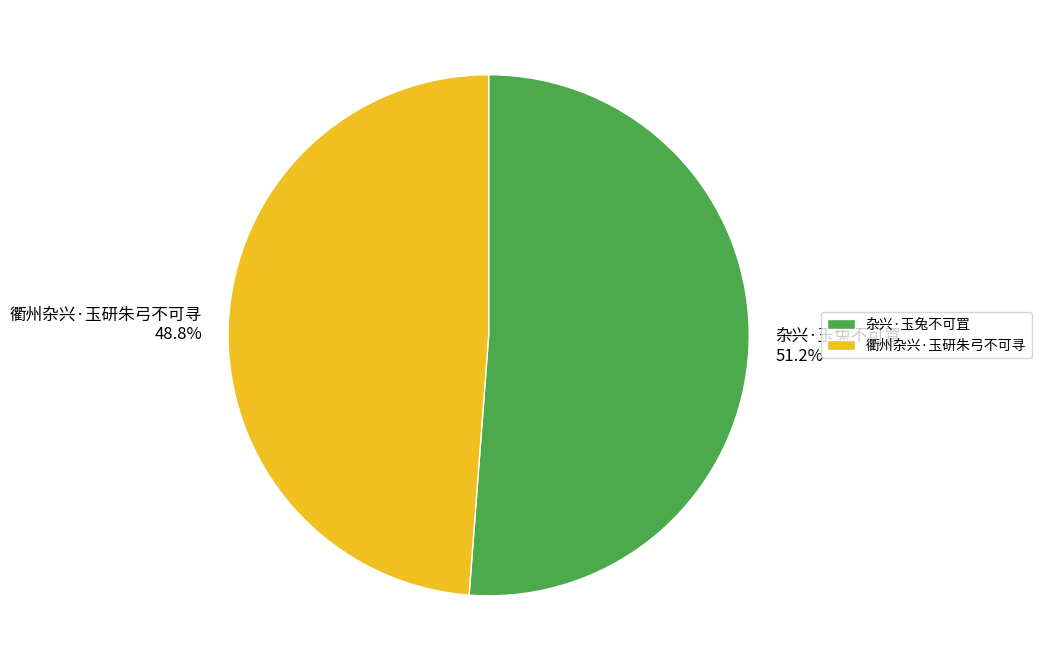

Count the number of slices in the pie.

2